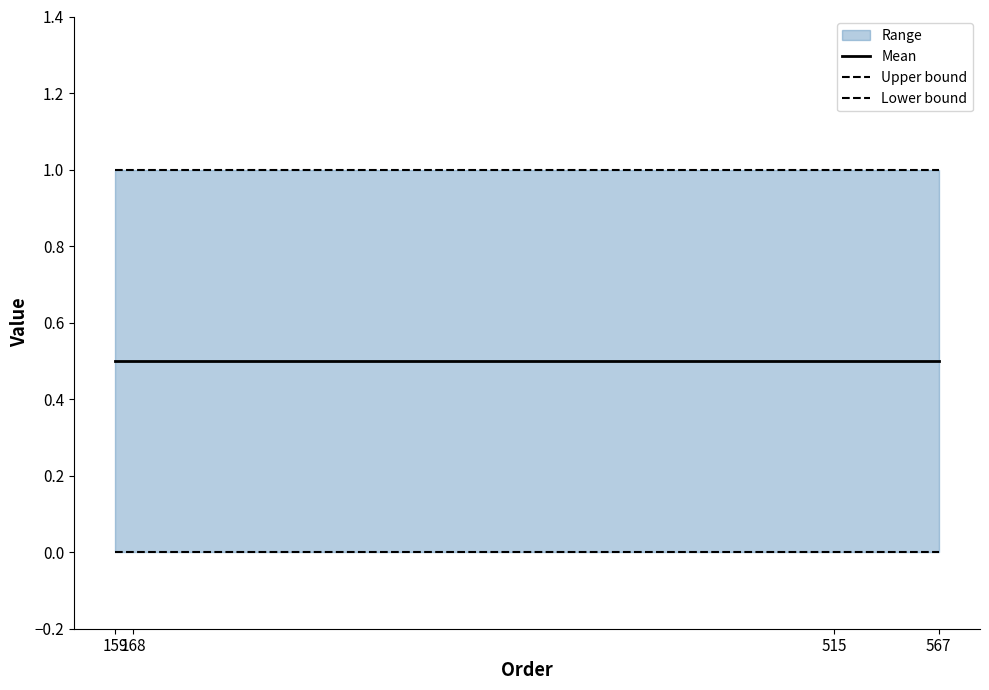

Is it true that Upper bound equals 1.6 at 159?

False